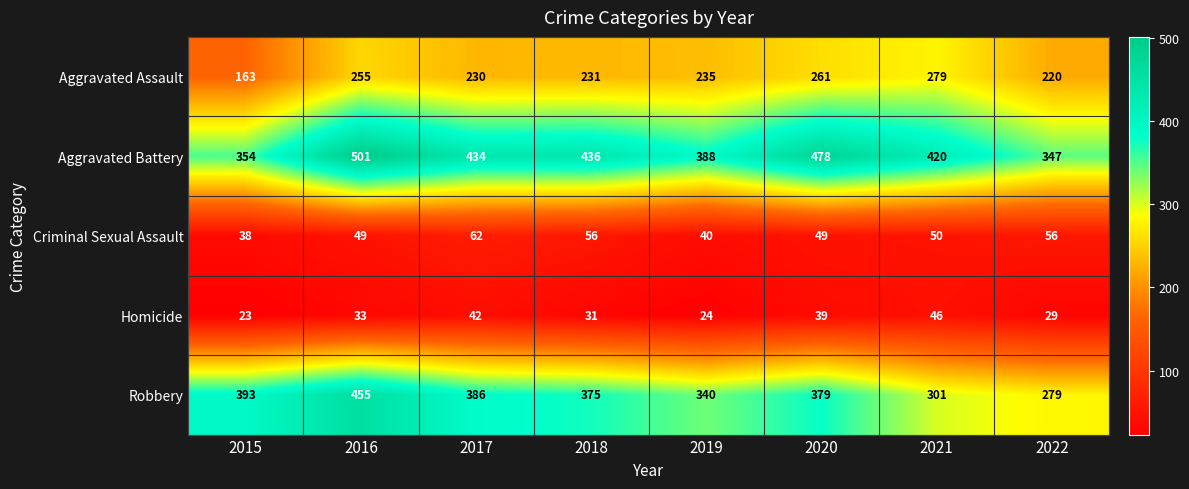

Which series has the largest total across all categories?

Aggravated Battery